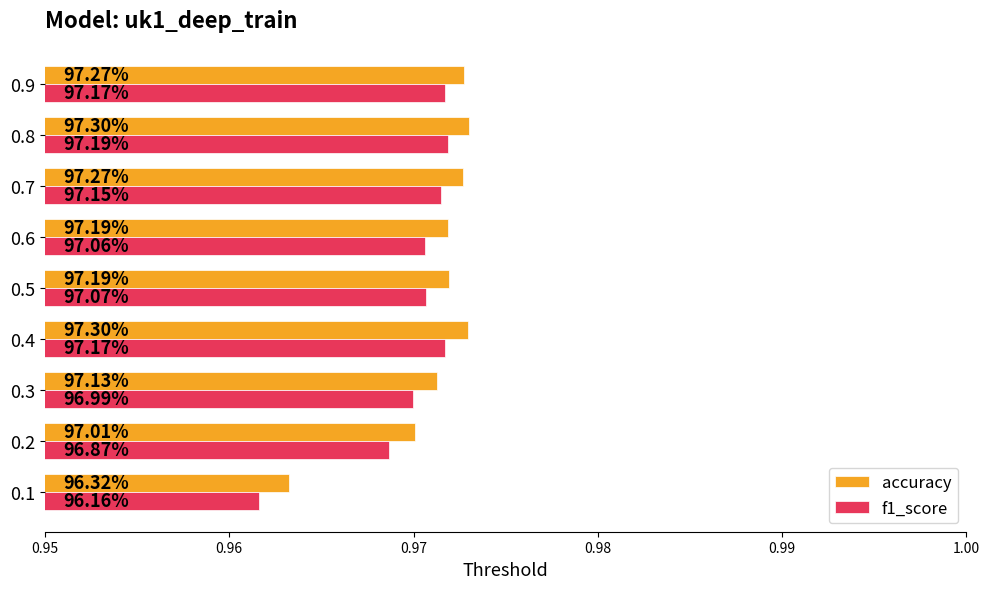

What position from the right is 8?

1